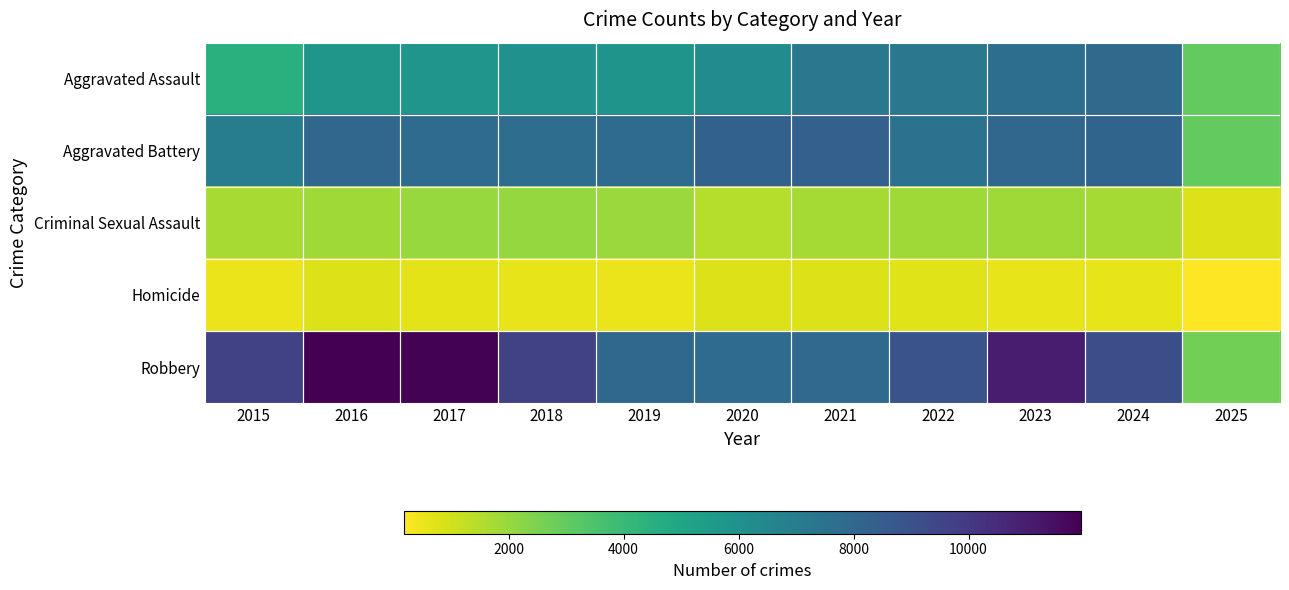

Count the number of data series in this chart.

5